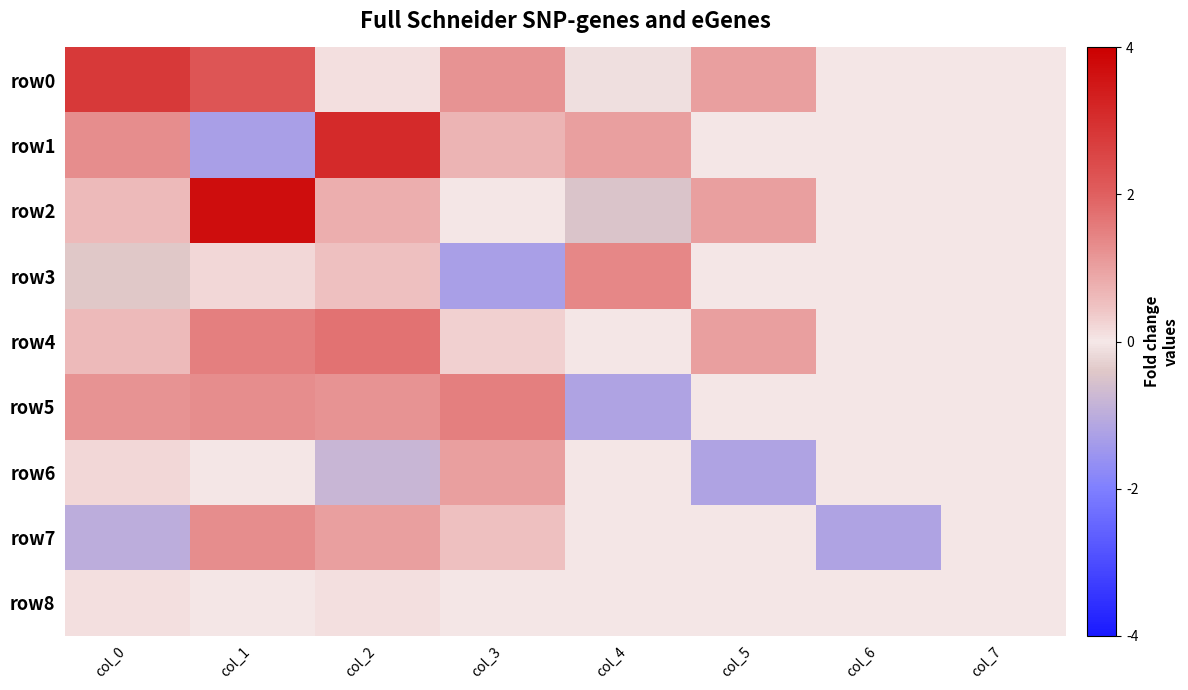

Count the number of data series in this chart.

9